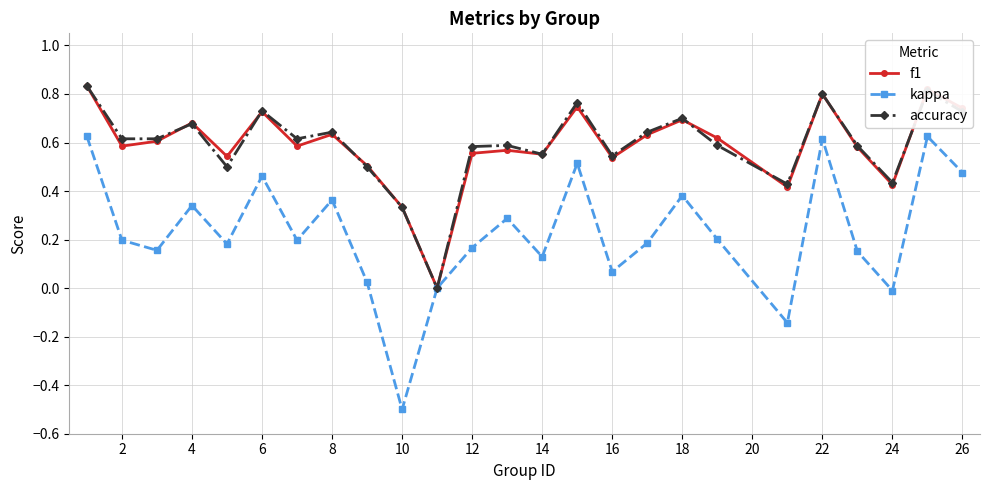

What is the minimum value for kappa?

-0.5